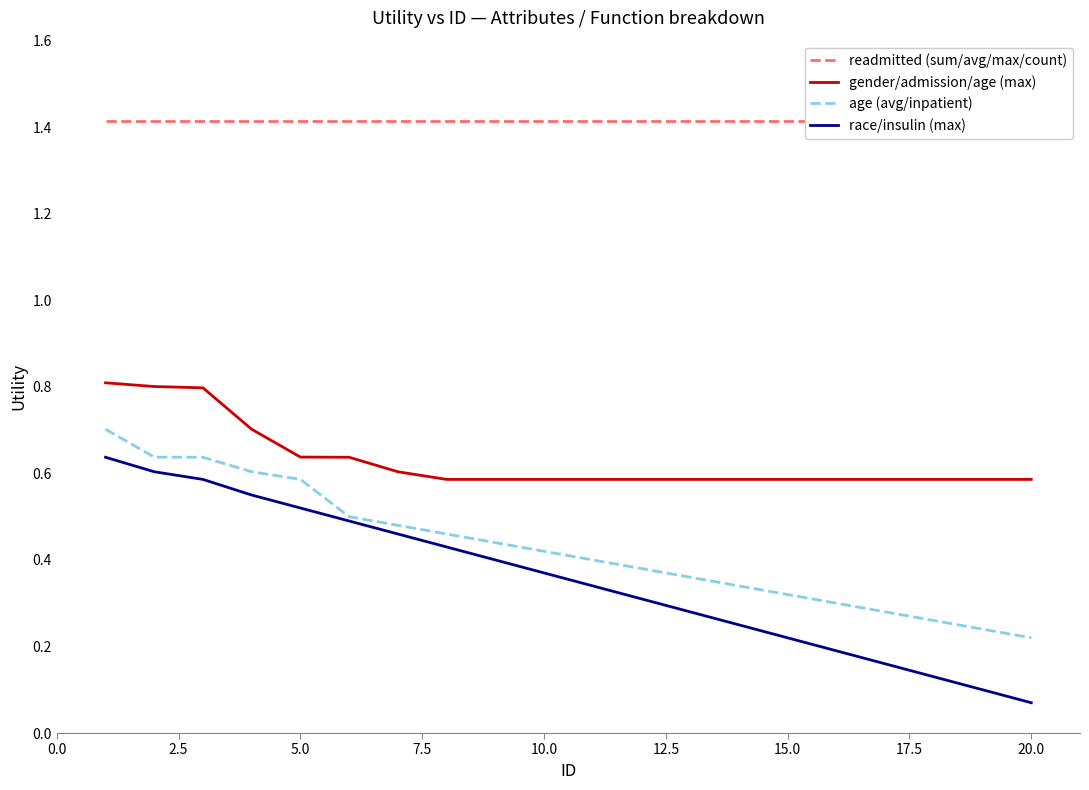

The age (avg/inpatient) series shows 0.1 at 20.0. True or false?

False